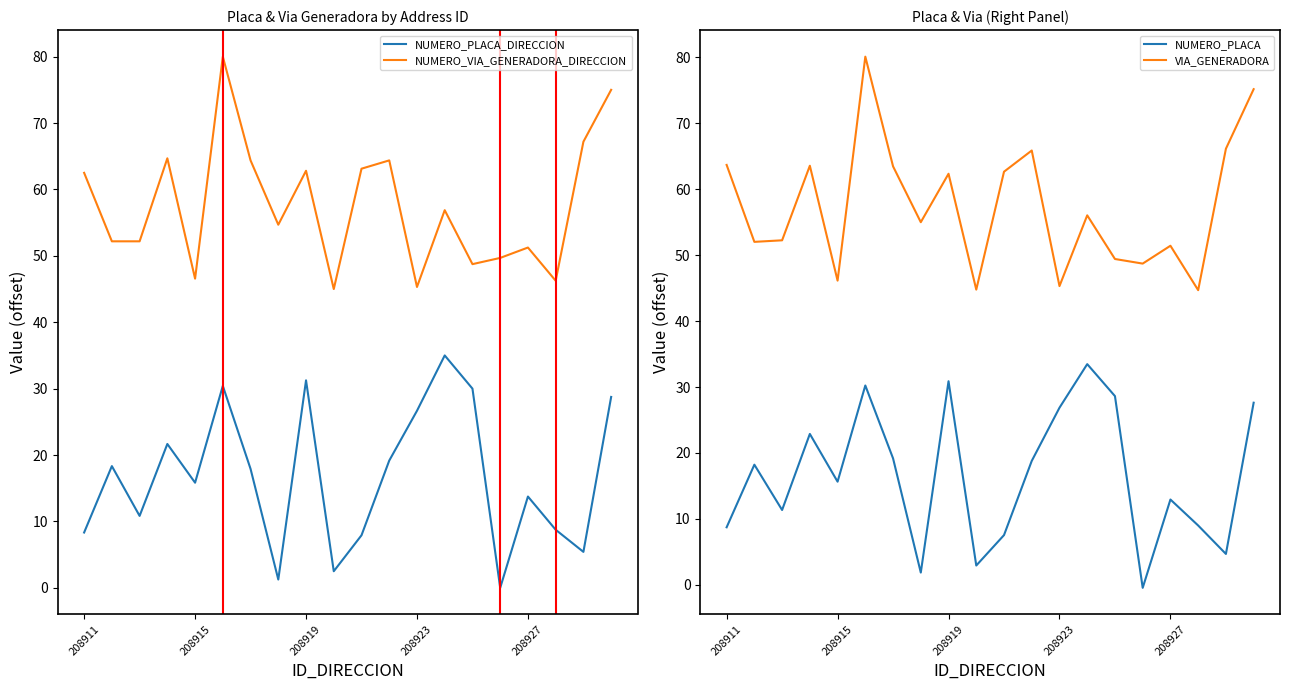

What is the highest value of the VIA_GENERADORA series?

80.1